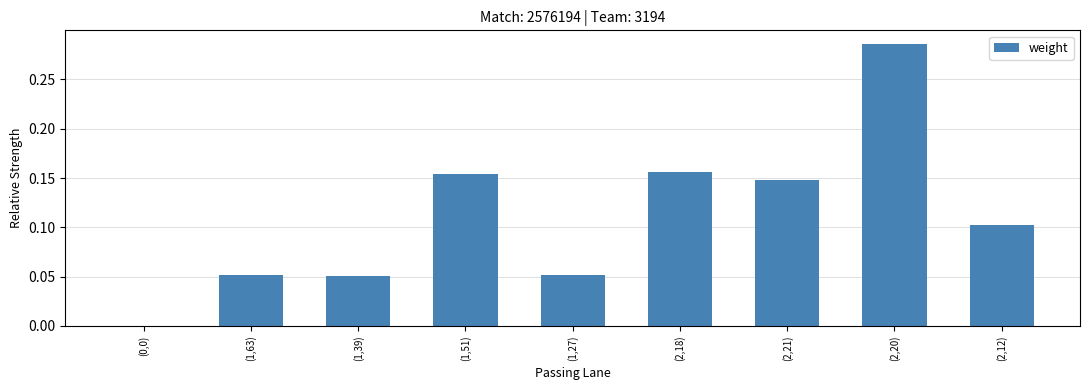

Which has a higher value, (0,0) or (1,27)?

(1,27)